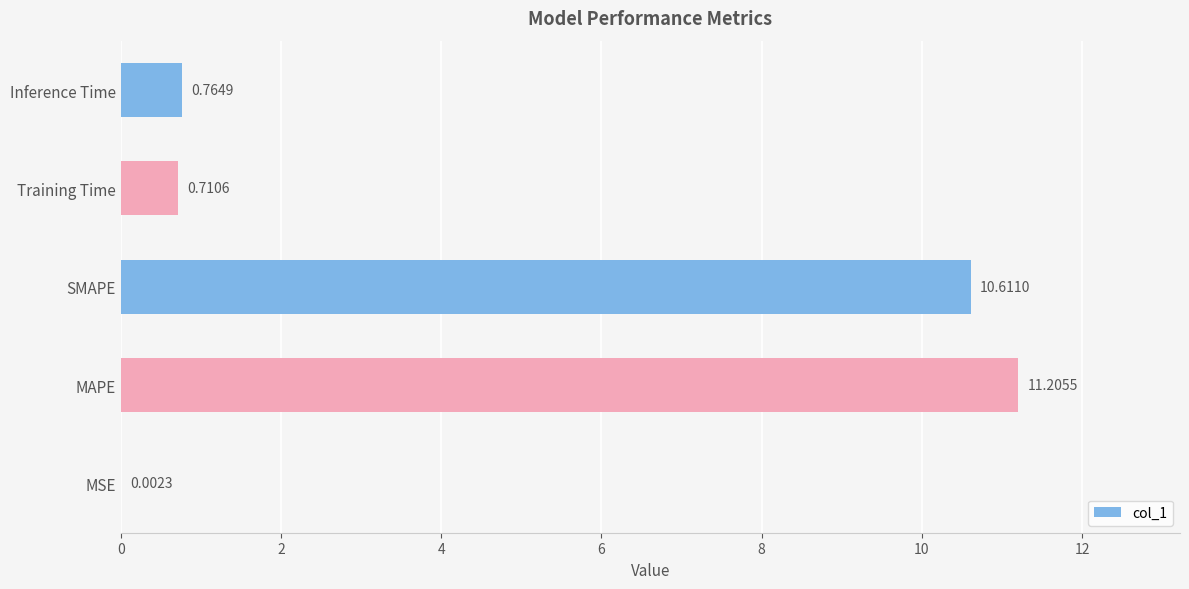

Where is the data nearest to the value 5?

Inference Time